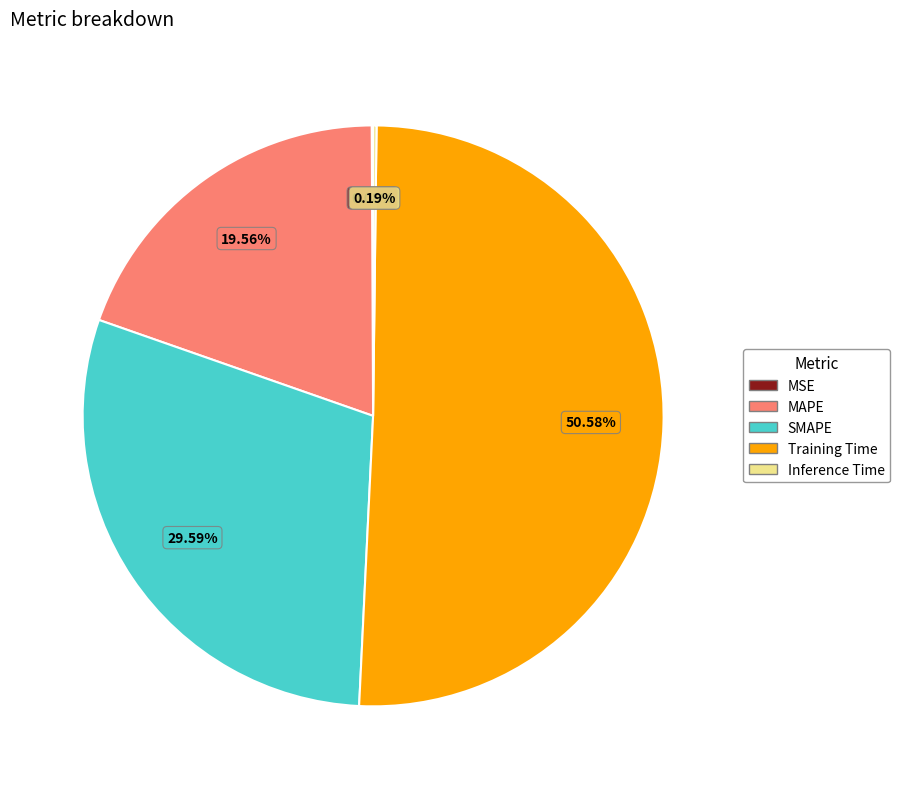

Which slice is the largest?

Training Time